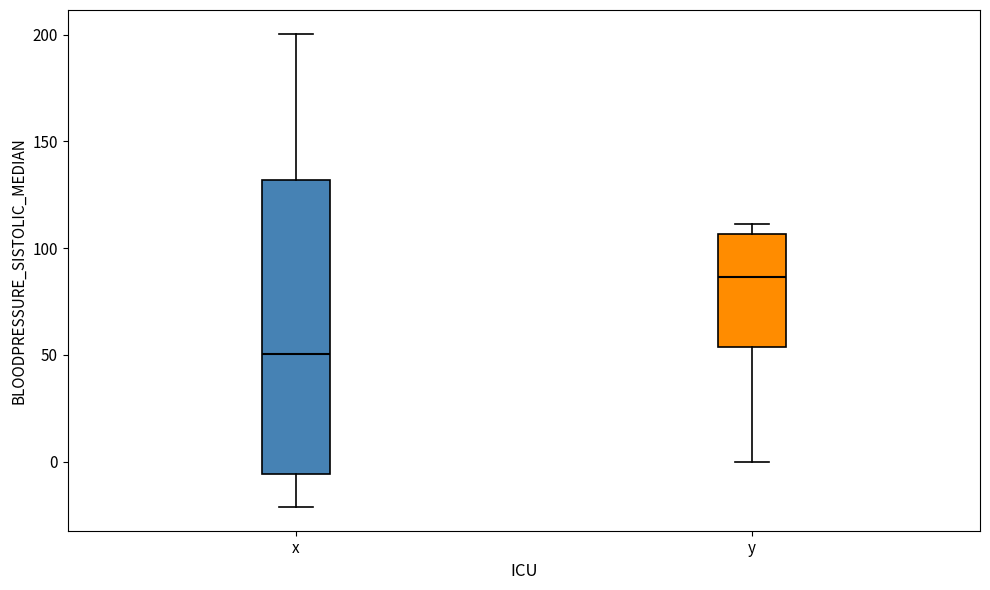

Reading left to right, read every box against the y-axis: the position of its median line, the range the box covers, and the ends of its whiskers. The values are not printed on the chart, so give them approximately, as read against the axis.

x: median 50, box -5 to 130, whiskers -20 to 200
y: median 85, box 55 to 105, whiskers 0 to 110